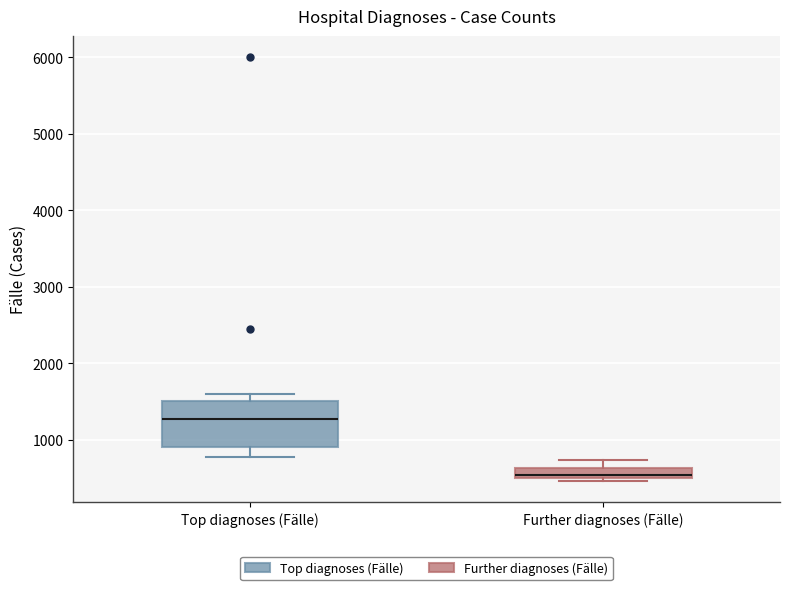

Comparing the boxes themselves (not the whiskers), which one is the tallest?

Top diagnoses (Fälle)